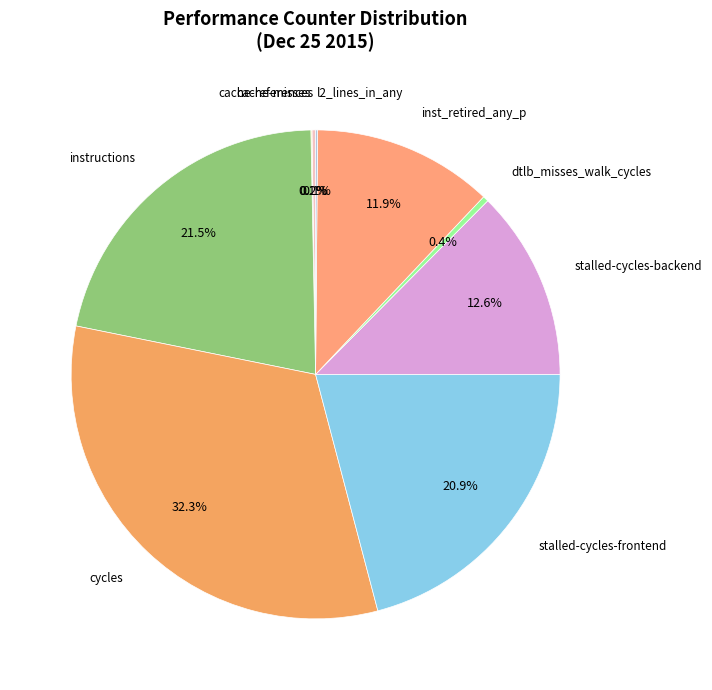

Does any single category account for the majority?

No